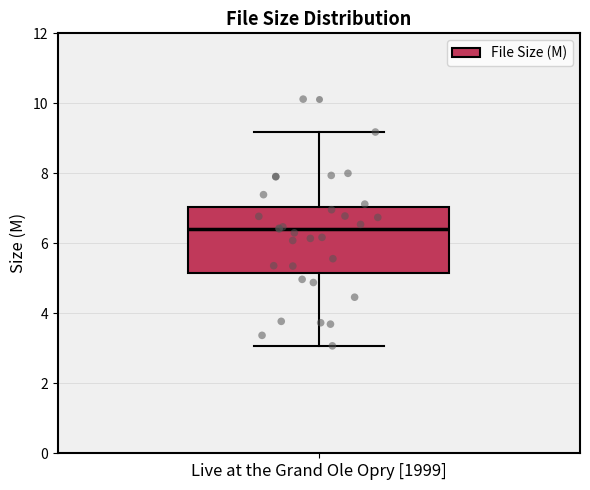

Transcribe this box plot: give where the median line is, the range the box spans, and where the two whiskers end, as read against the y-axis. The values are not printed on the chart, so give them approximately, as read against the axis.

median 6.4, box 5.2 to 7.0, whiskers 3.0 to 9.2